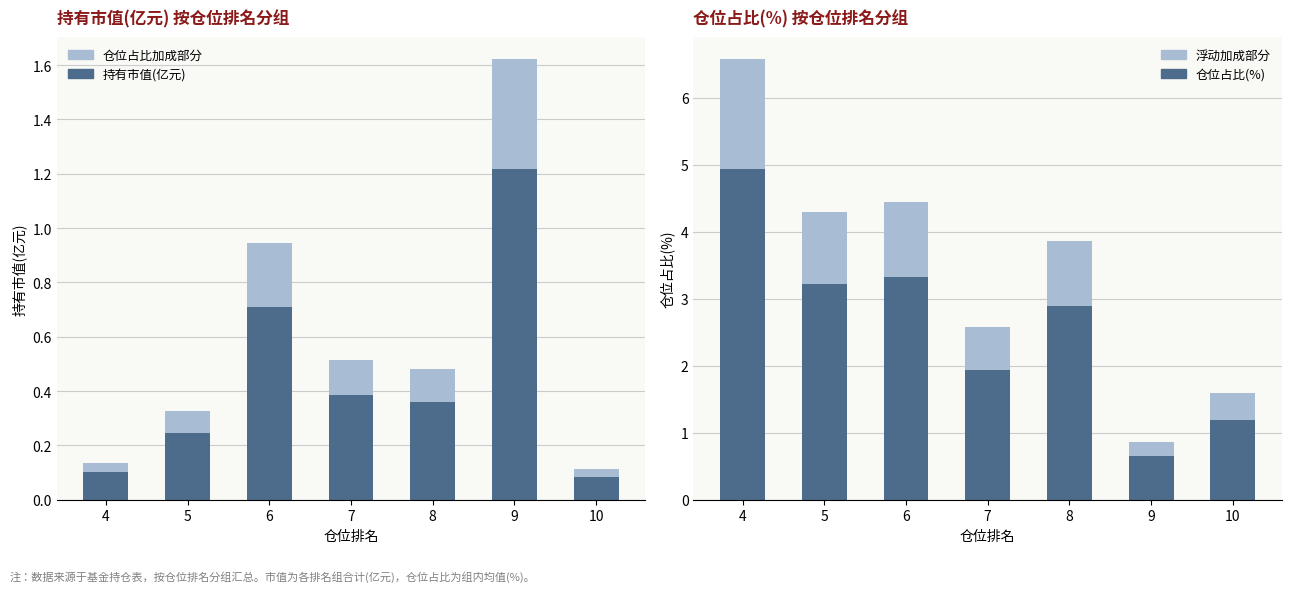

Does the chart contain stacked bars?

No